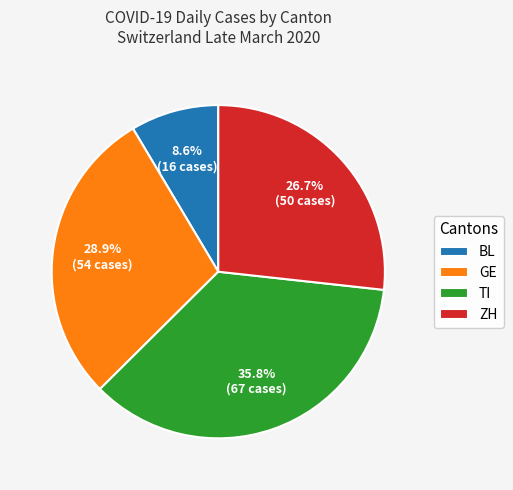

Which has a higher value, TI or ZH?

TI